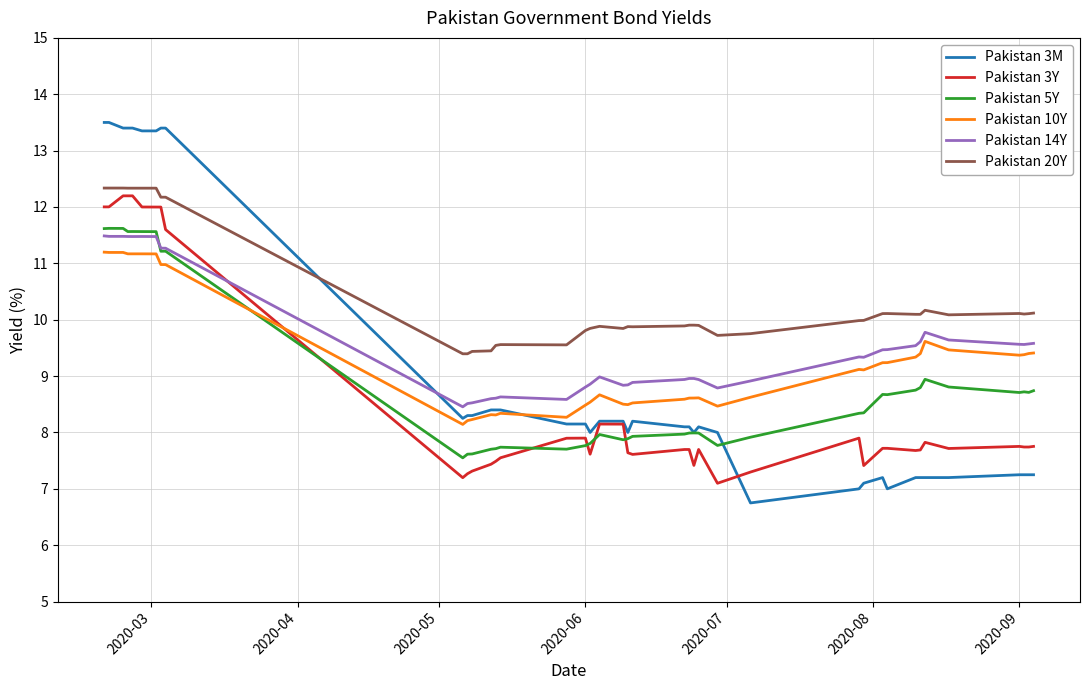

Is this an area chart (filled region under the line)?

No